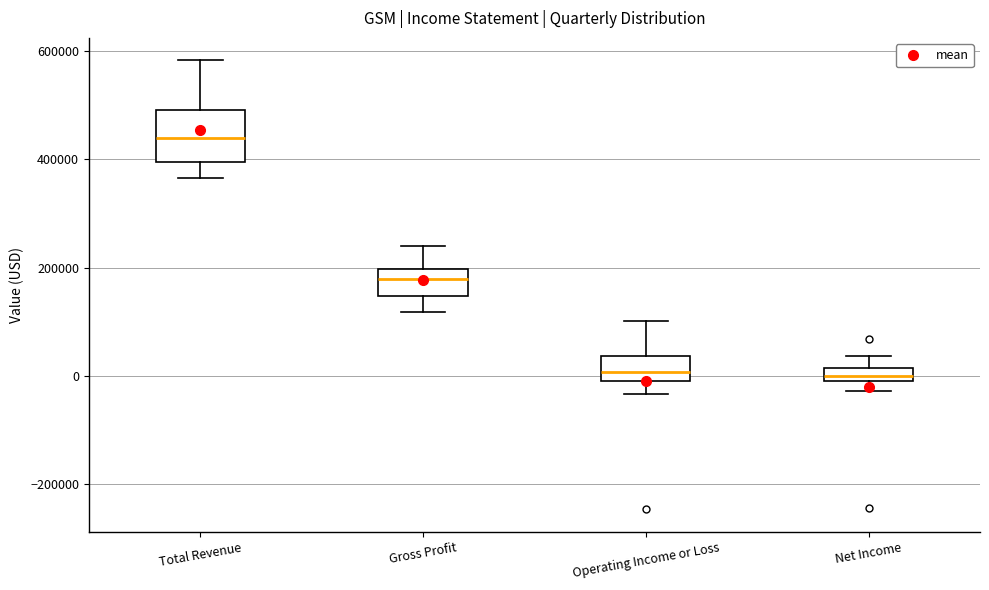

Comparing the boxes themselves (not the whiskers), which one is the tallest?

Total Revenue